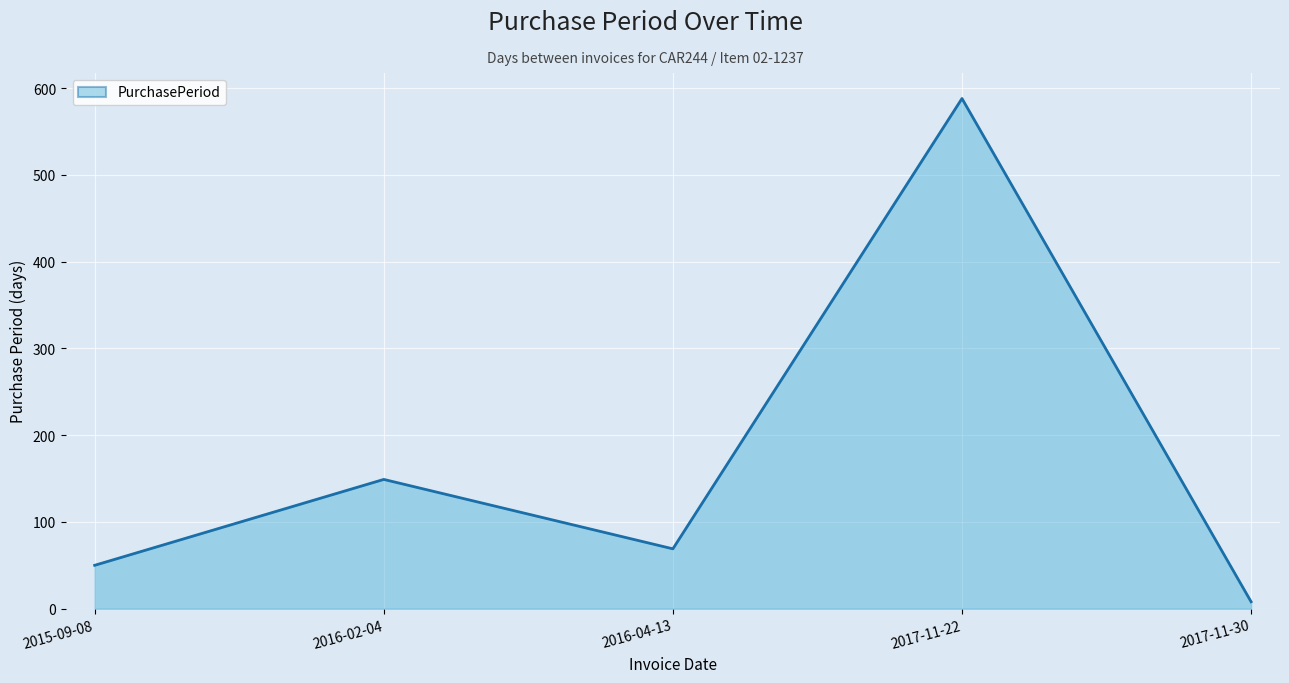

Reading left to right, what are all the values shown in this chart?

50	149	69	588	8